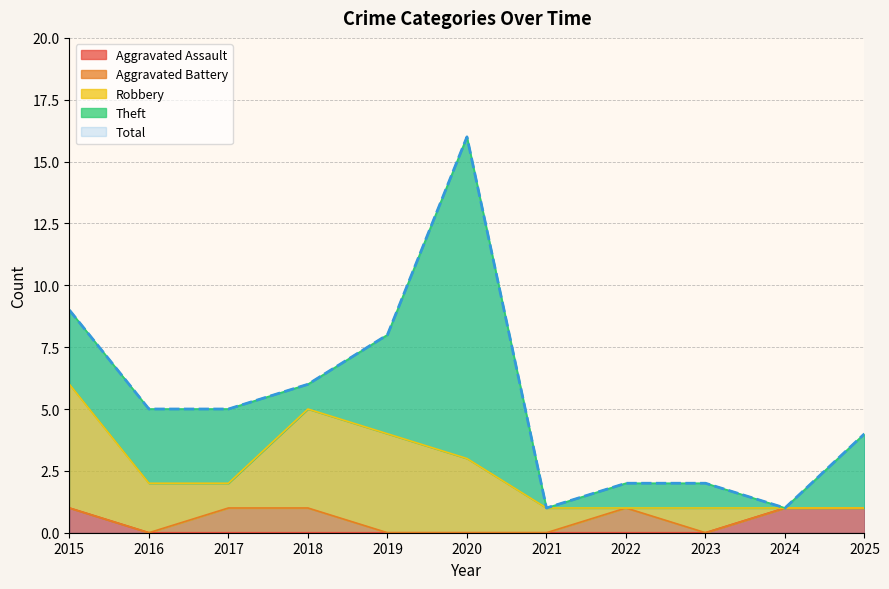

What are all the series names shown in the legend?

Aggravated Assault, Aggravated Battery, Robbery, Theft, Total